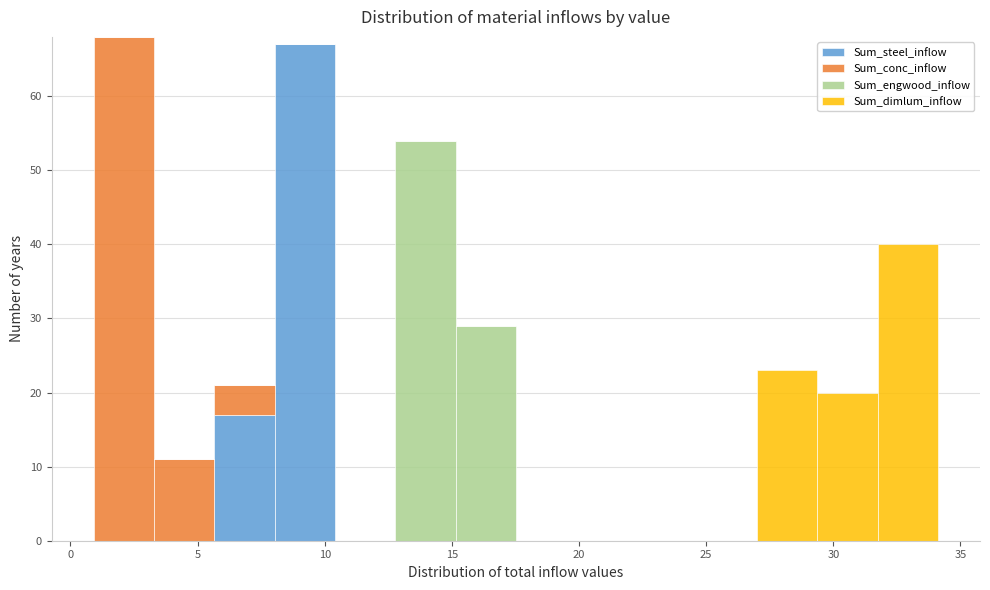

Which range on the x-axis has the tallest stacked bar (by total height)?

1.0 to 3.5